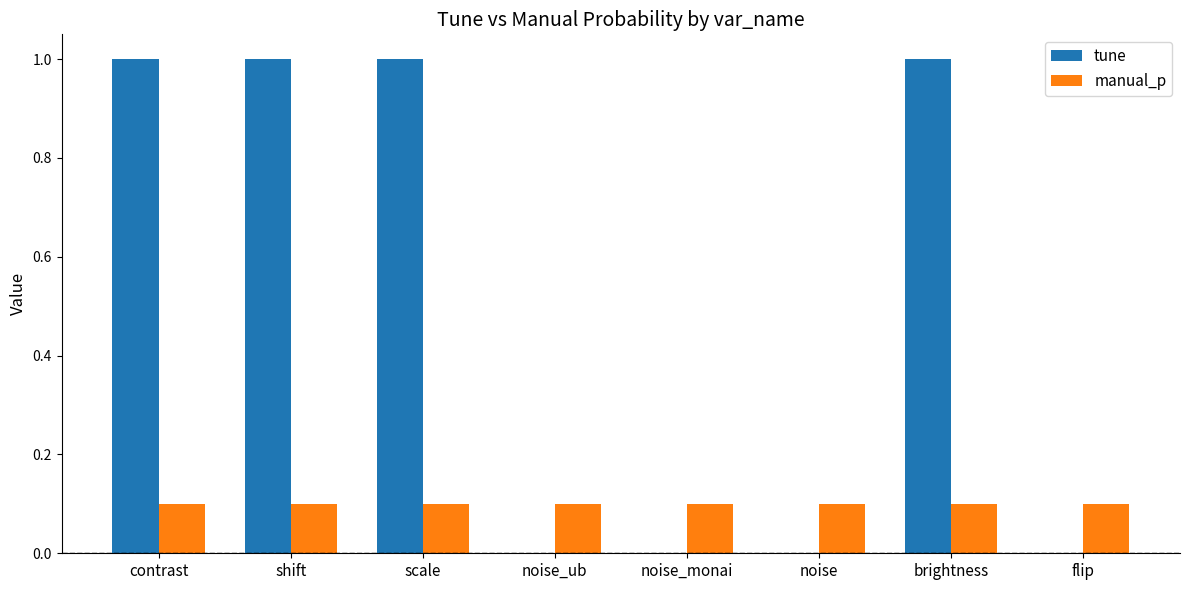

Between scale and noise_monai, which series saw the biggest shift?

tune